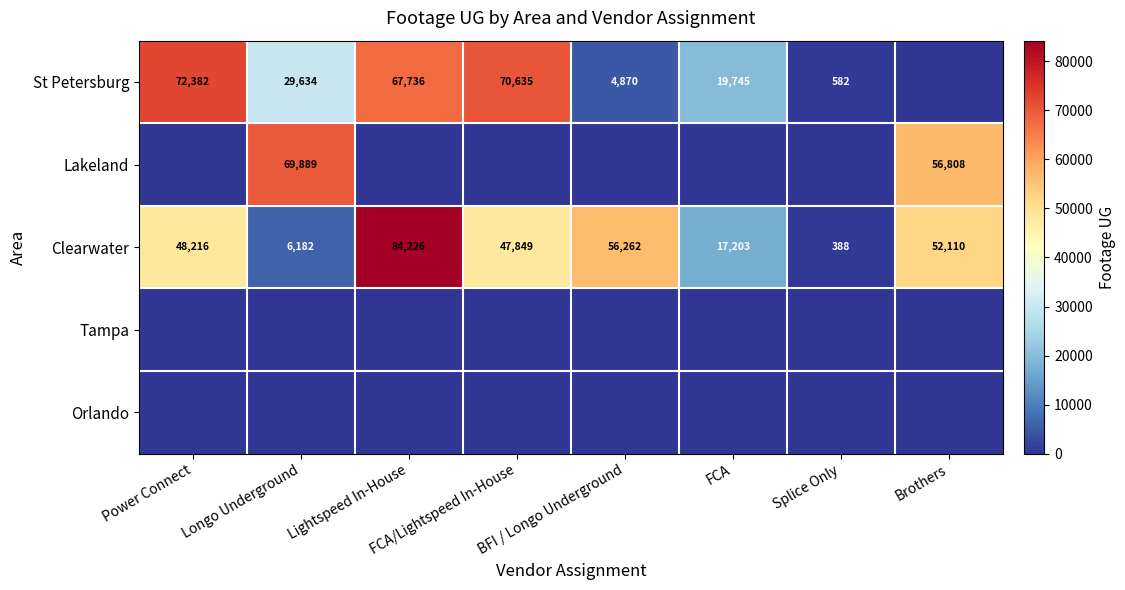

True or false: St Petersburg has a value of 32301 at Lightspeed In-House.

False